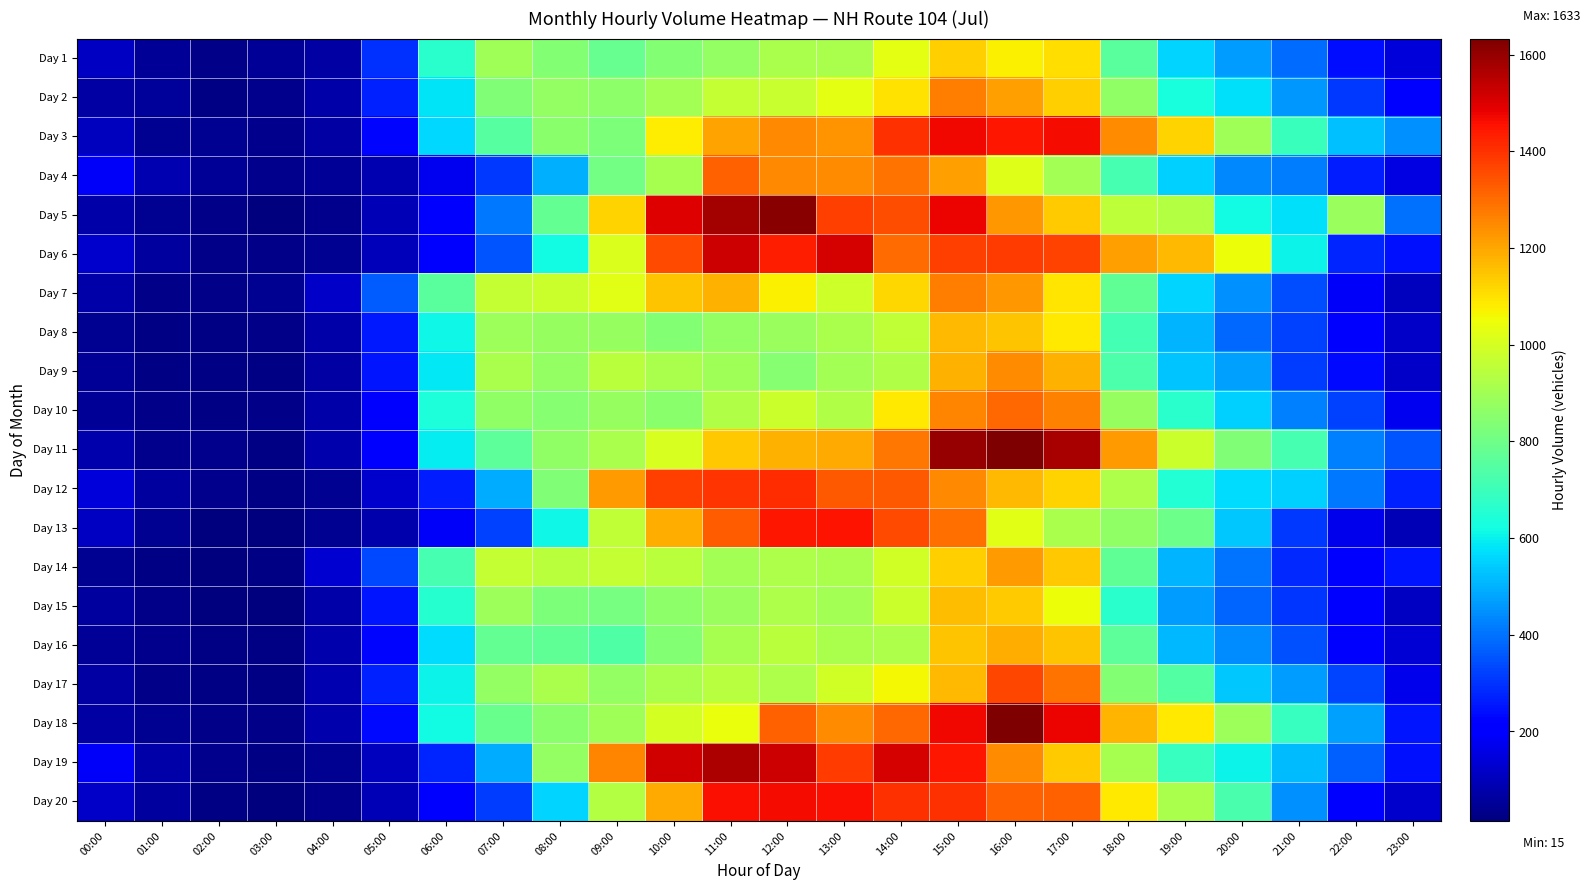

Which label corresponds to the smallest value in the chart?

03:00